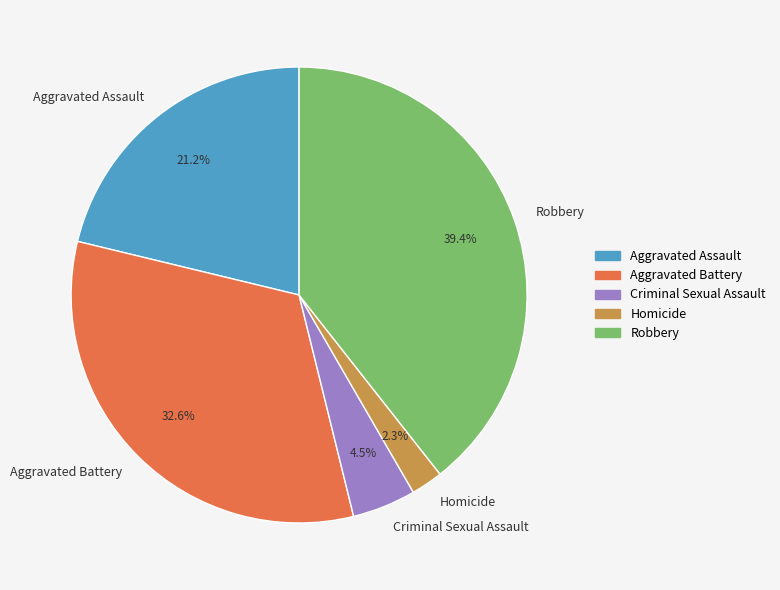

Between Criminal Sexual Assault and Aggravated Battery, which is larger?

Aggravated Battery